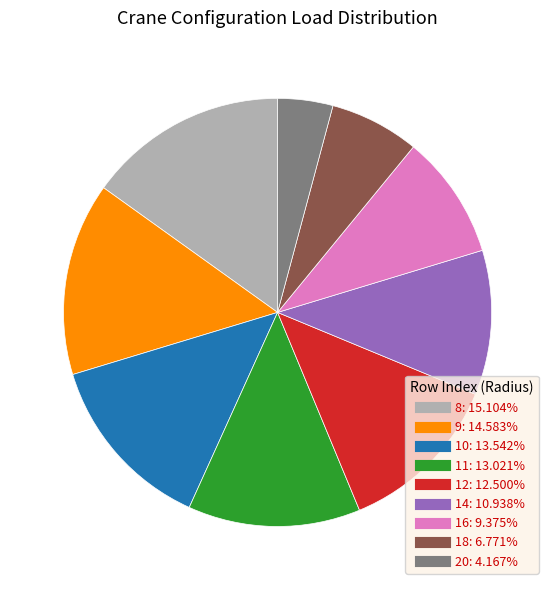

Is there any slice that represents more than half of the pie?

No